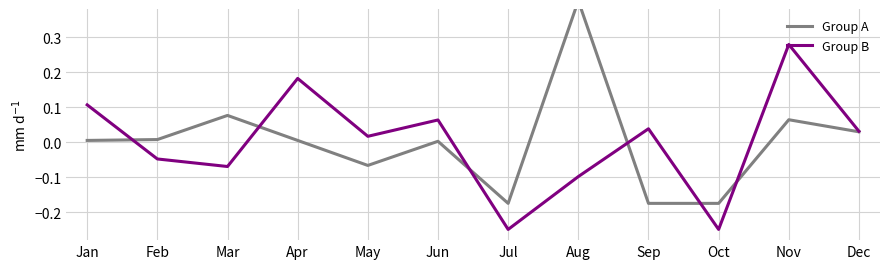

Where is the first local maximum for Group B?

Apr